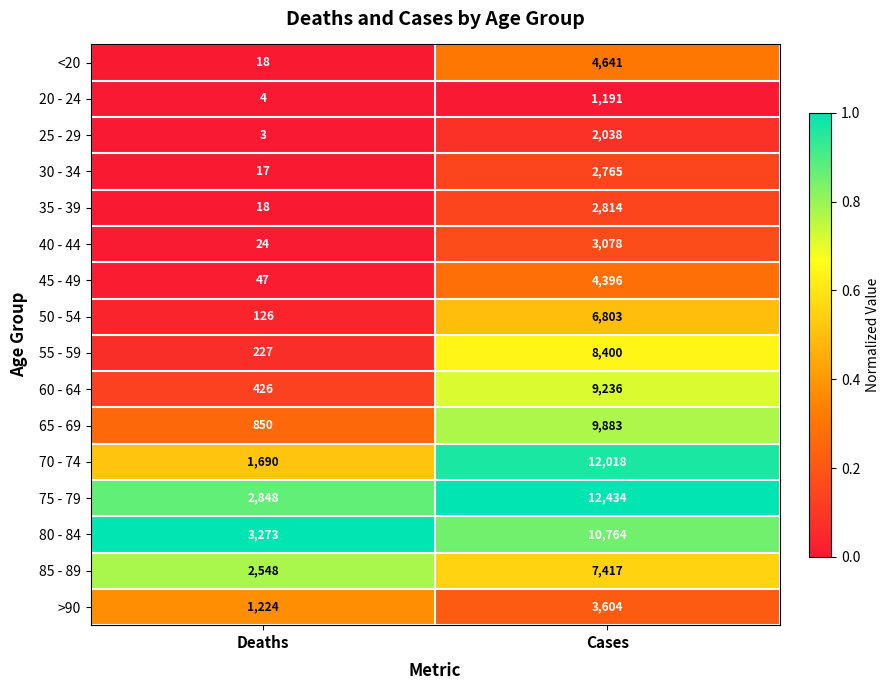

Which series has the largest range (max minus min)?

70 - 74